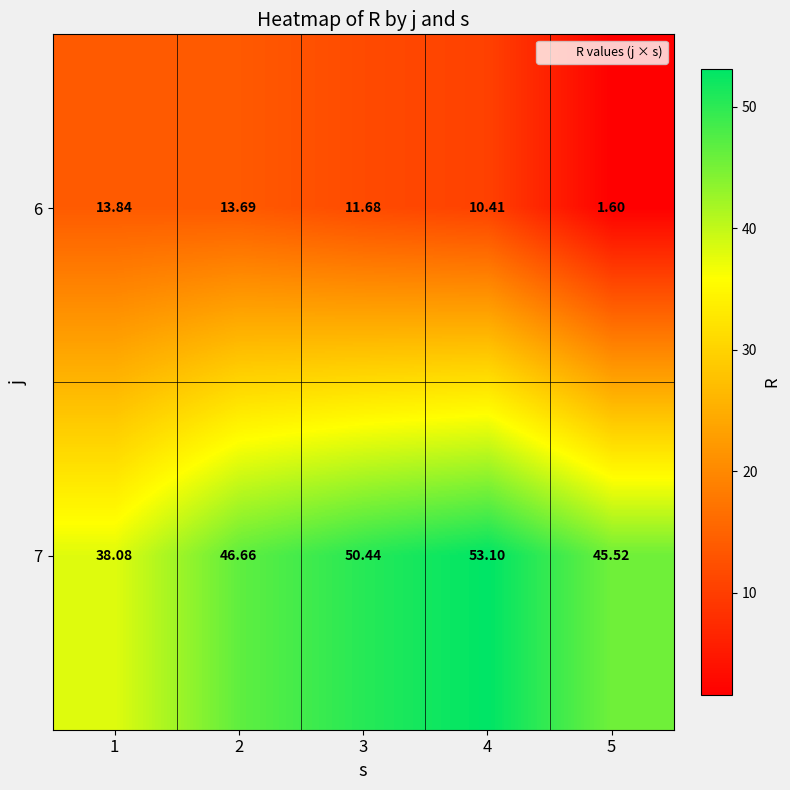

What is the difference between the highest and lowest values at 4?

42.7